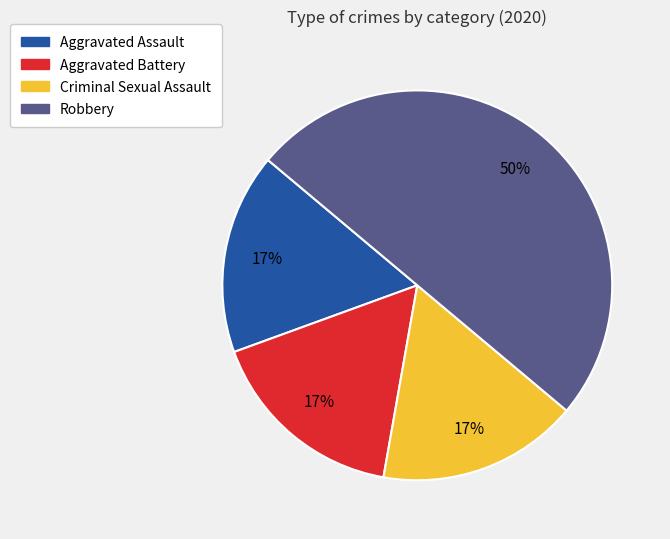

Between Criminal Sexual Assault and Robbery, which is larger?

Robbery